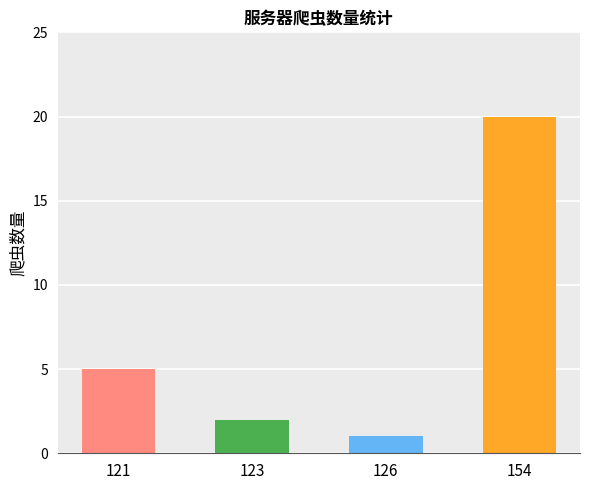

True or false: the data shows 20 at 154.

True